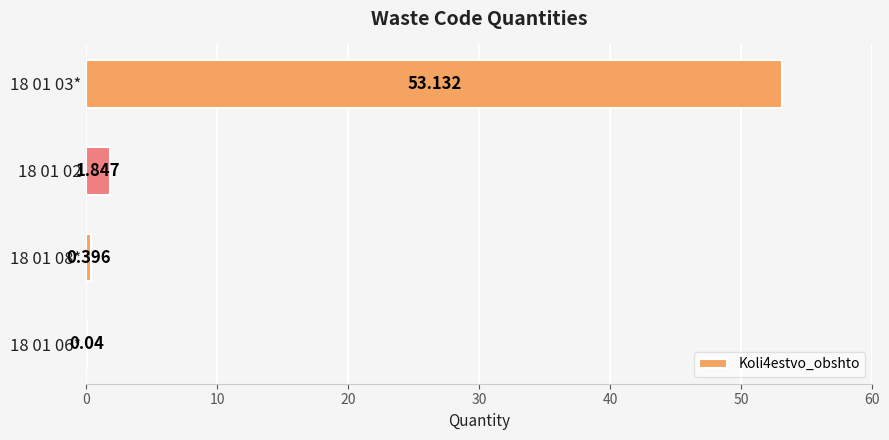

What is the greatest value displayed?

53.1